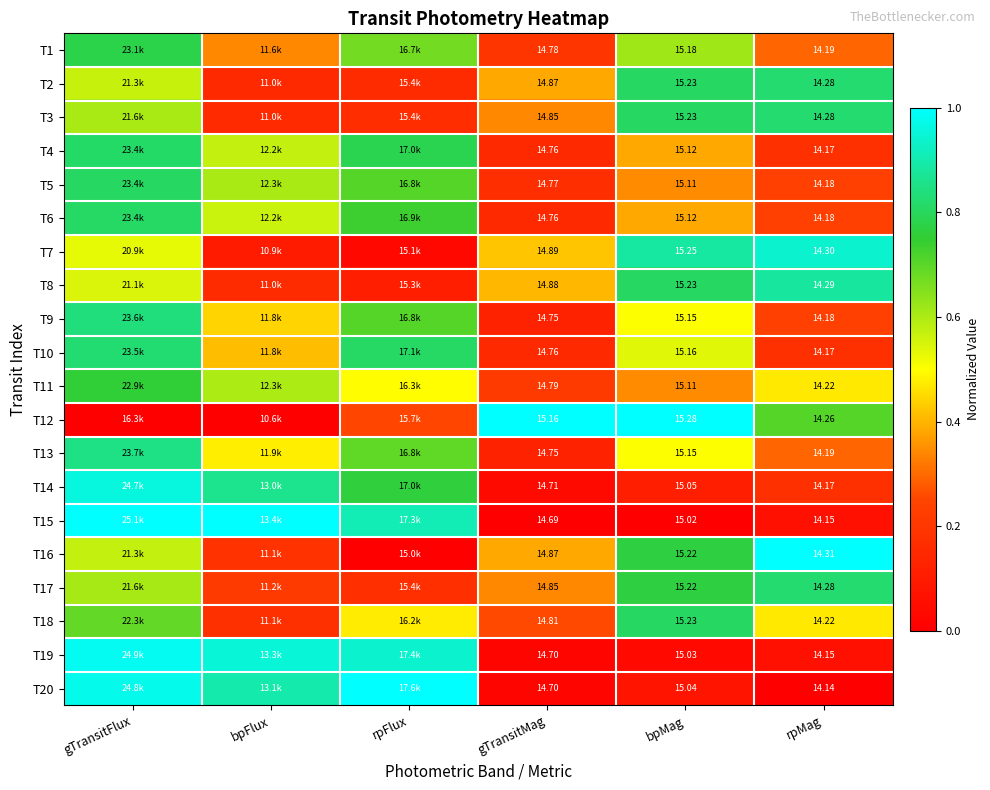

Is the value of T15 at bpMag greater than the value of T12 at bpMag?

No